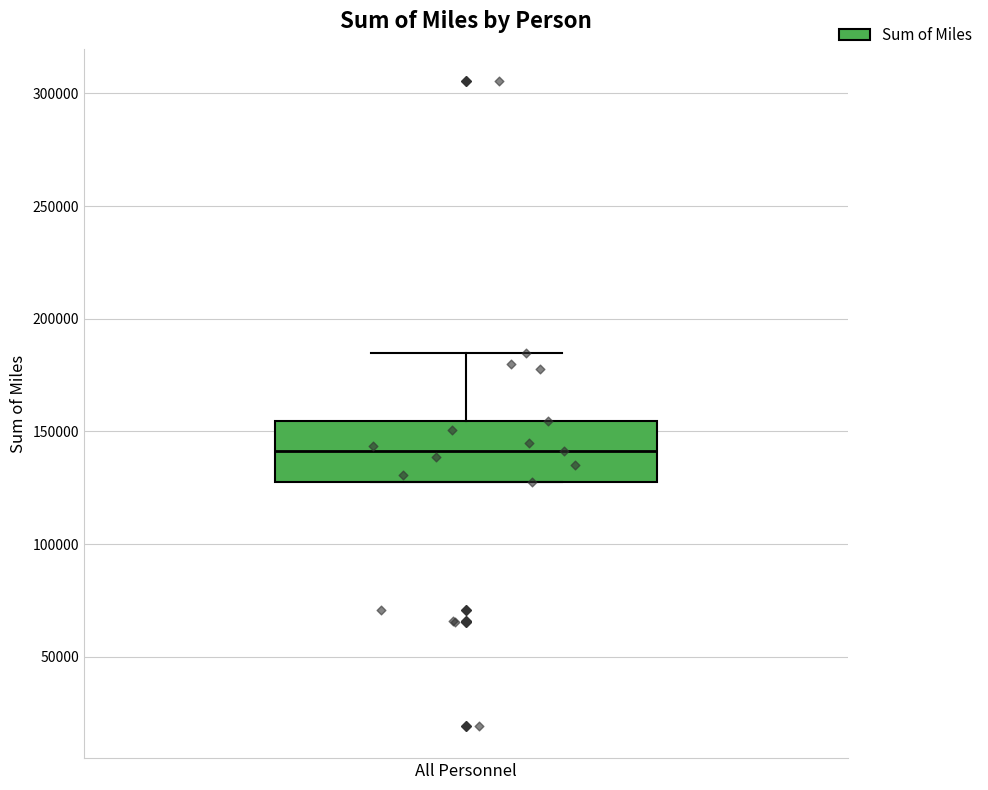

Where is the lower edge of the box for All Personnel on the y-axis? The values are not printed on the chart, so give them approximately, as read against the axis.

130000